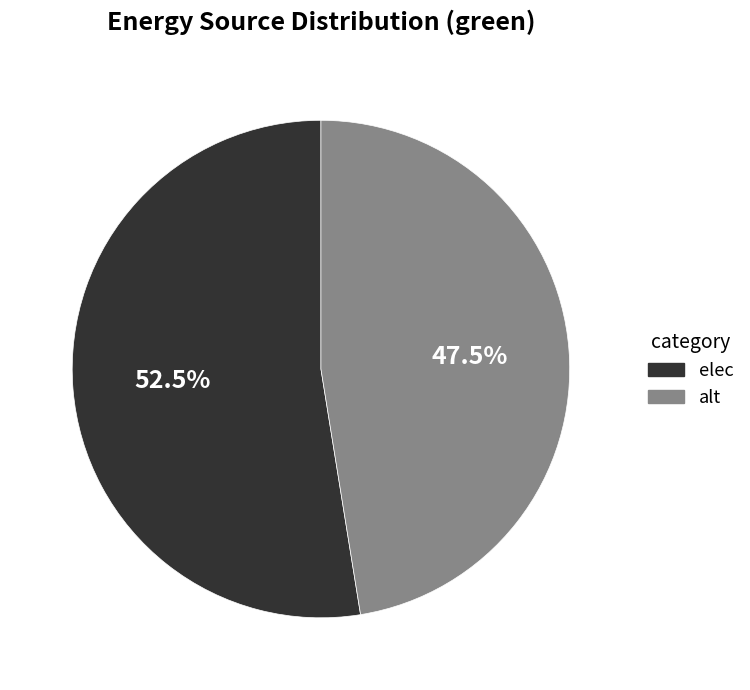

True or false: elec accounts for 43% of the total.

False